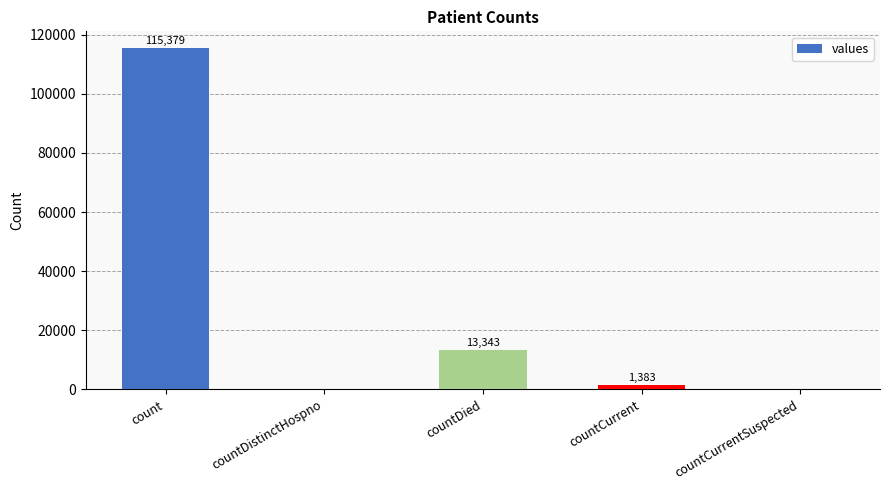

Reading left to right, extract all data points from this chart.

count=115379	countDistinctHospno=0	countDied=13343	countCurrent=1383	countCurrentSuspected=0